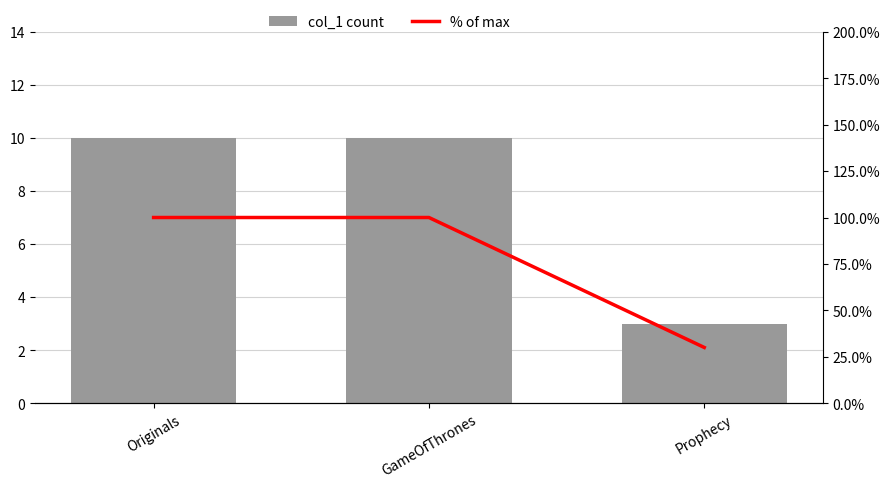

What is the label of the 3rd bar from the right?

Originals